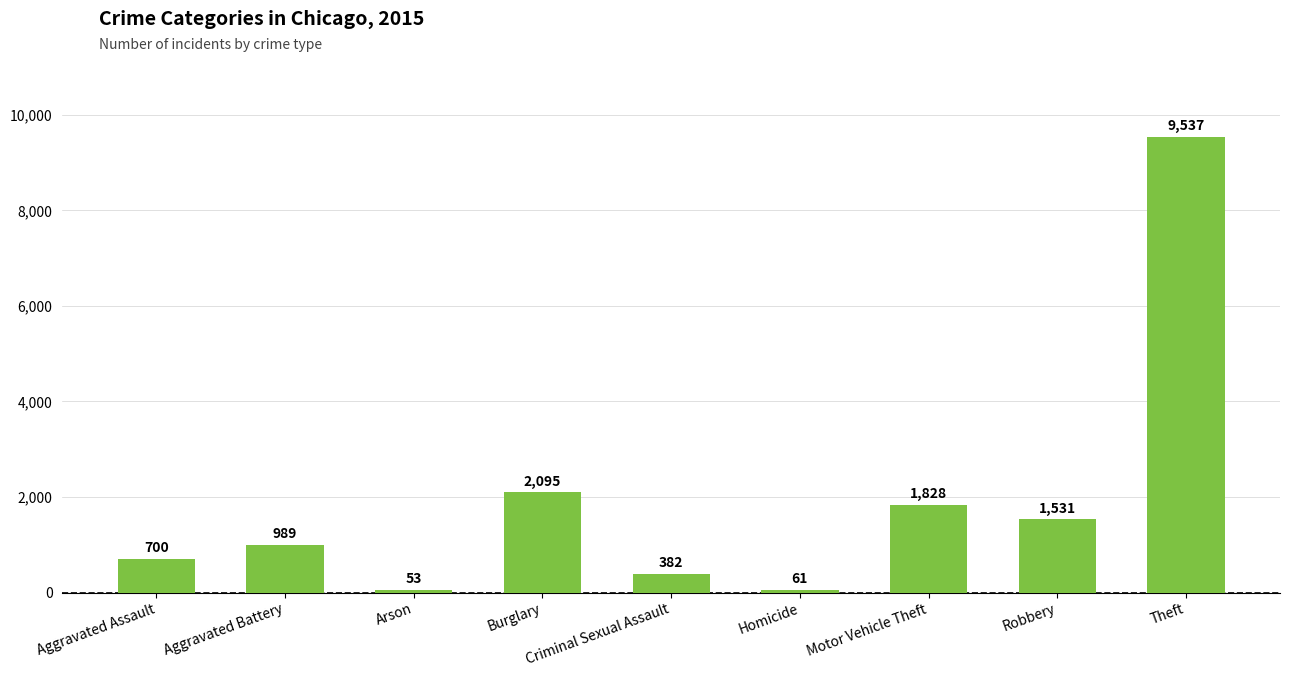

Is it true that the value at Theft is 13355?

False